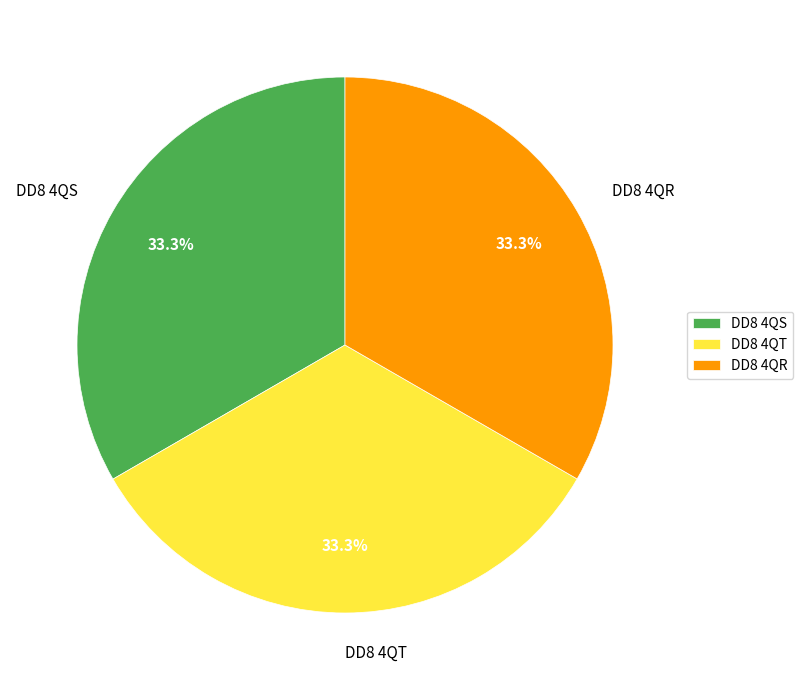

Does DD8 4QS represent more than half of the total?

No